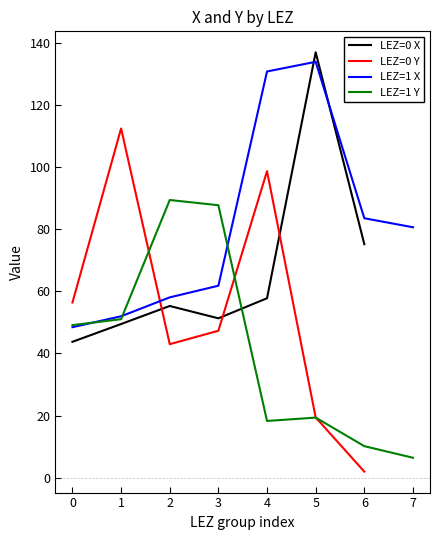

Is this an area chart (filled region under the line)?

No